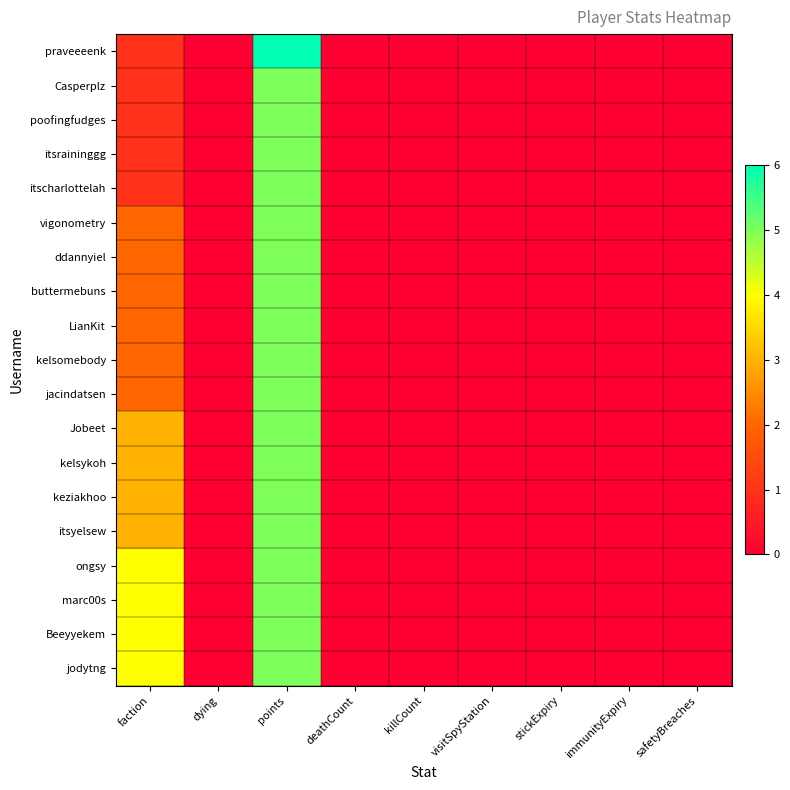

At how many categories does at least one series exceed 5?

1